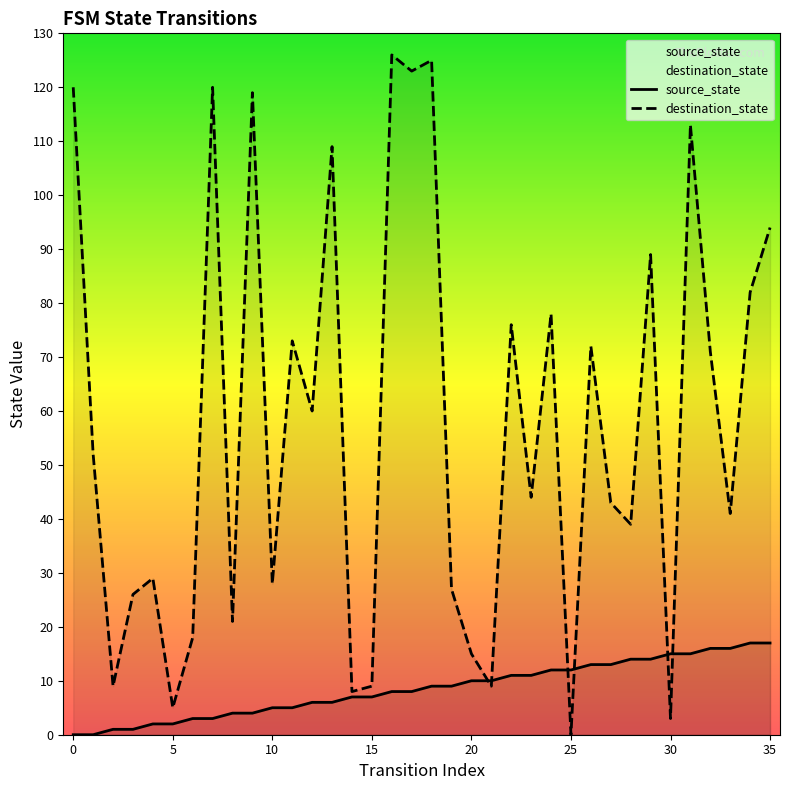

At 21, list the series in order from largest to smallest.

source_state, destination_state